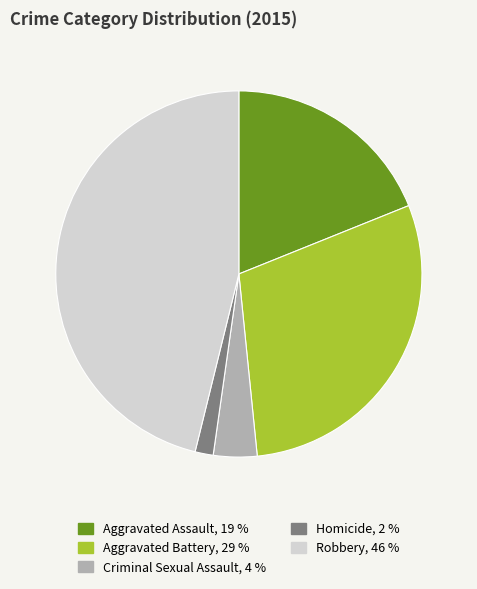

What is the ratio of the value at Aggravated Assault, 19 % to the value at Criminal Sexual Assault, 4 %?

4.9